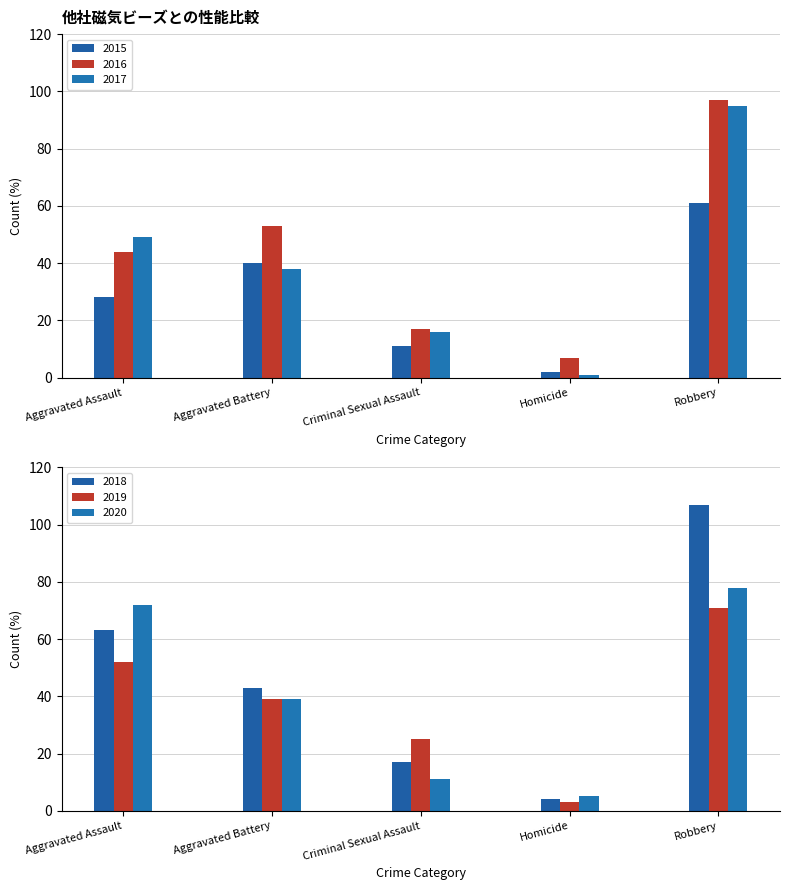

At which category does the chart reach its minimum across all series?

Homicide